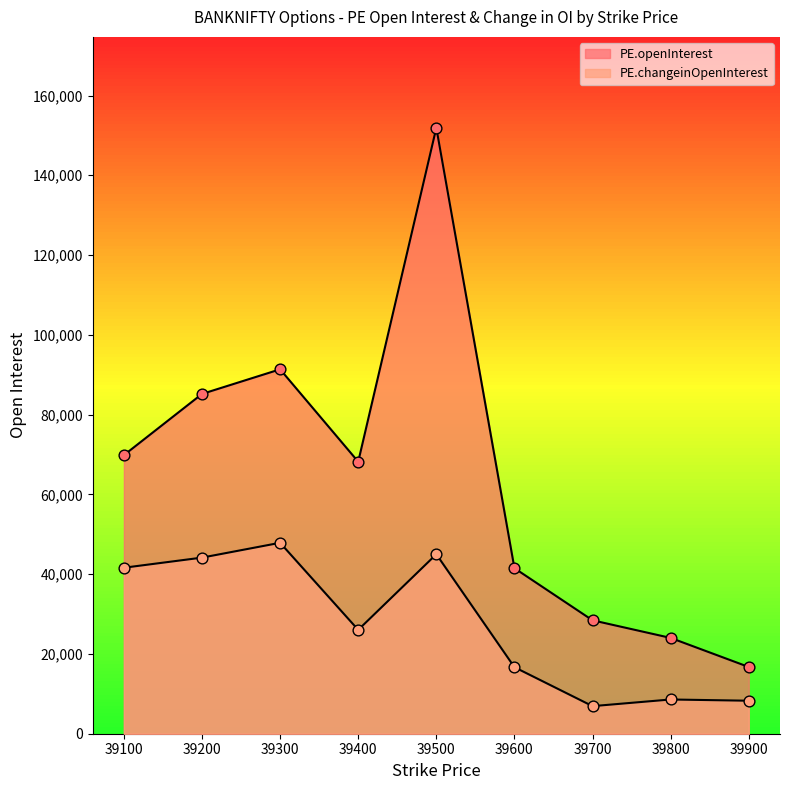

Which series reaches the maximum Y coordinate?

PE.openInterest